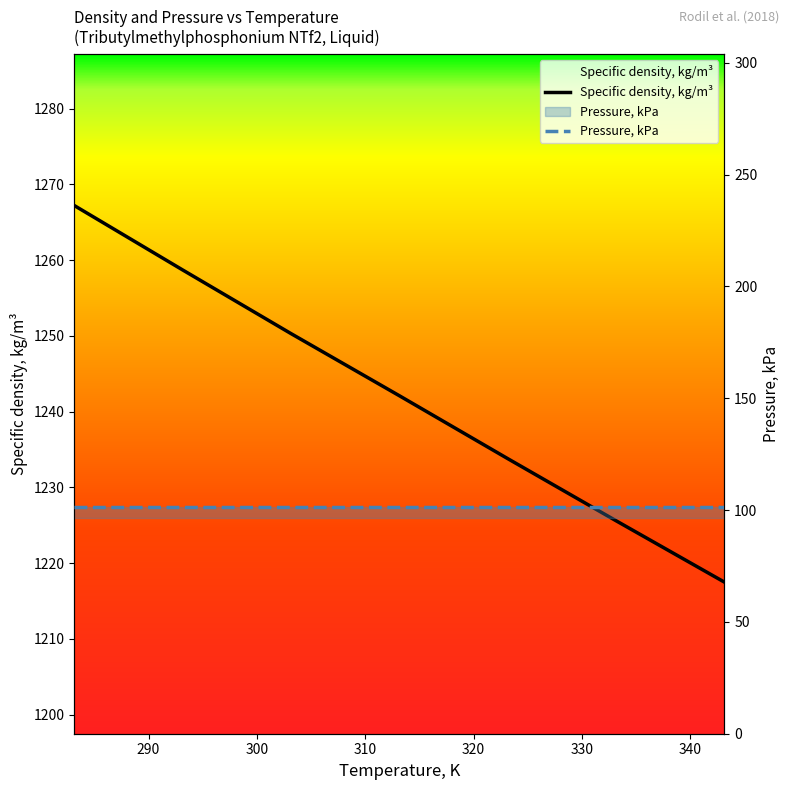

Rank the categories by value from lowest to highest.

343.15, 333.15, 323.15, 313.15, 303.15, 293.15, 283.15